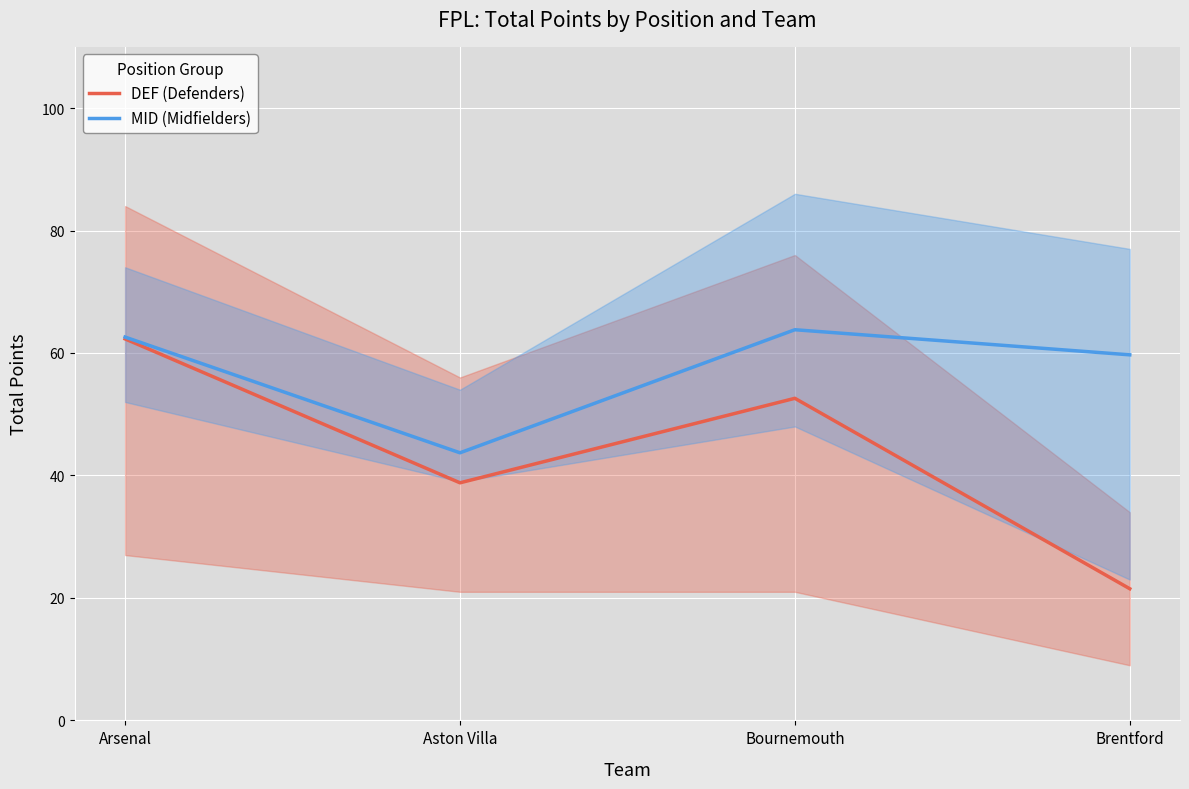

True or false: MID (Midfielders) and DEF (Defenders) intersect in this chart.

False